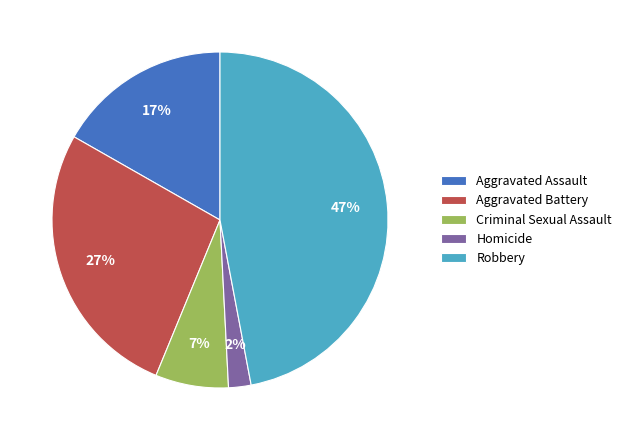

True or false: Aggravated Assault accounts for 17% of the total.

True